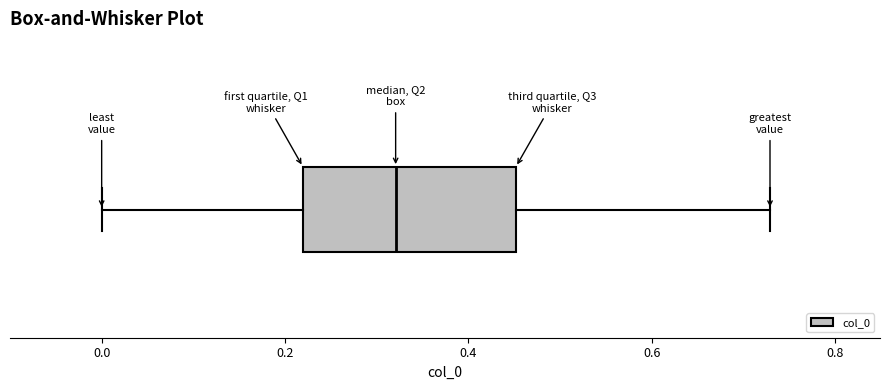

Where does the median line of the box sit on the x-axis? The values are not printed on the chart, so give them approximately, as read against the axis.

0.32